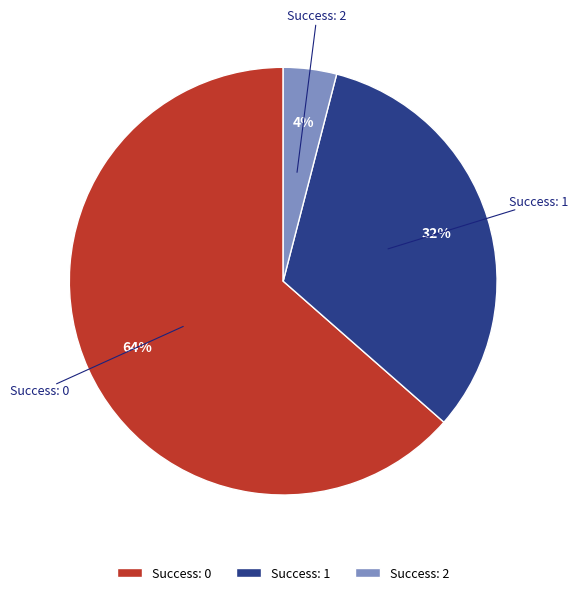

Is there a majority slice in this chart?

Yes